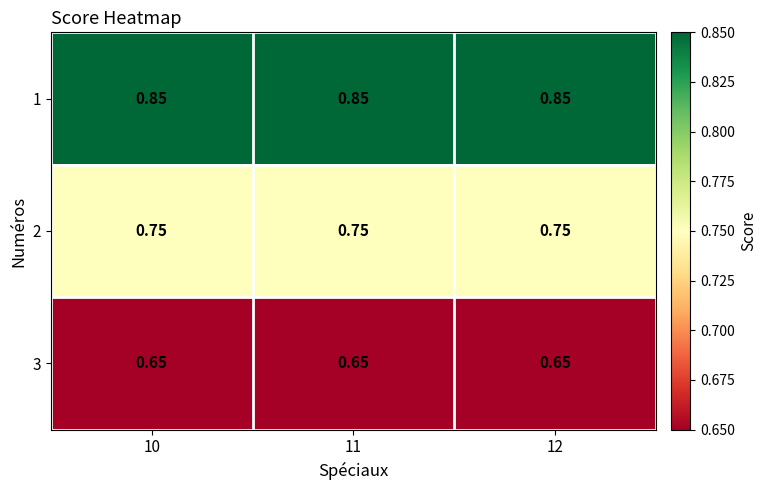

What is the difference between the highest and lowest values at 10?

0.2